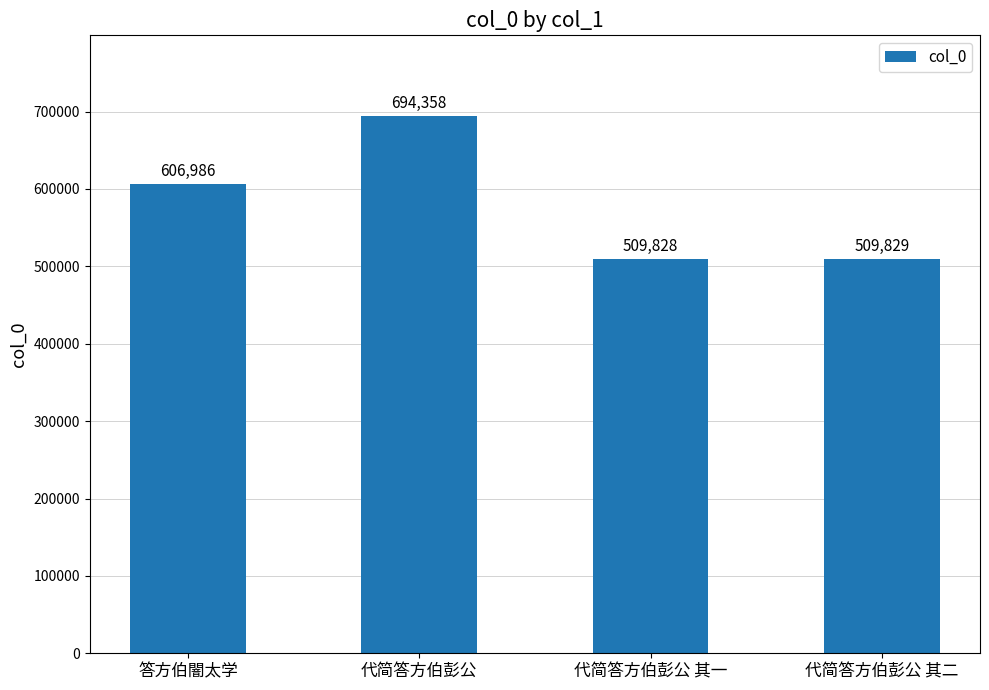

Which label corresponds to the largest value in the chart?

代简答方伯彭公